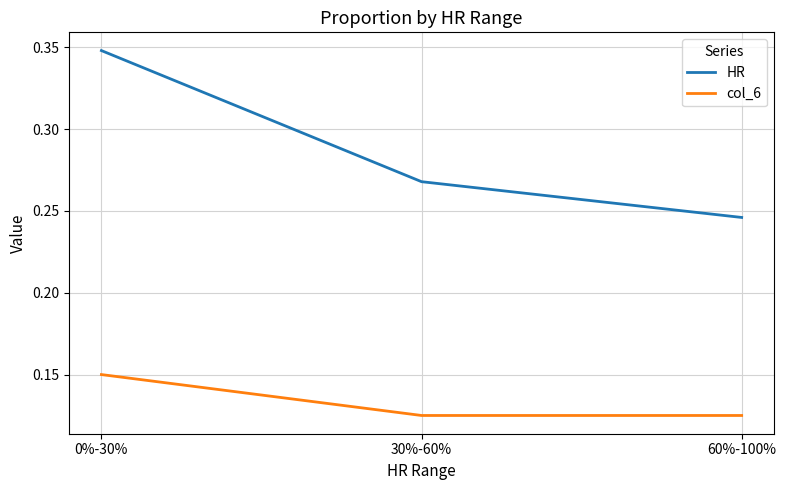

Which series has the widest spread of values?

HR